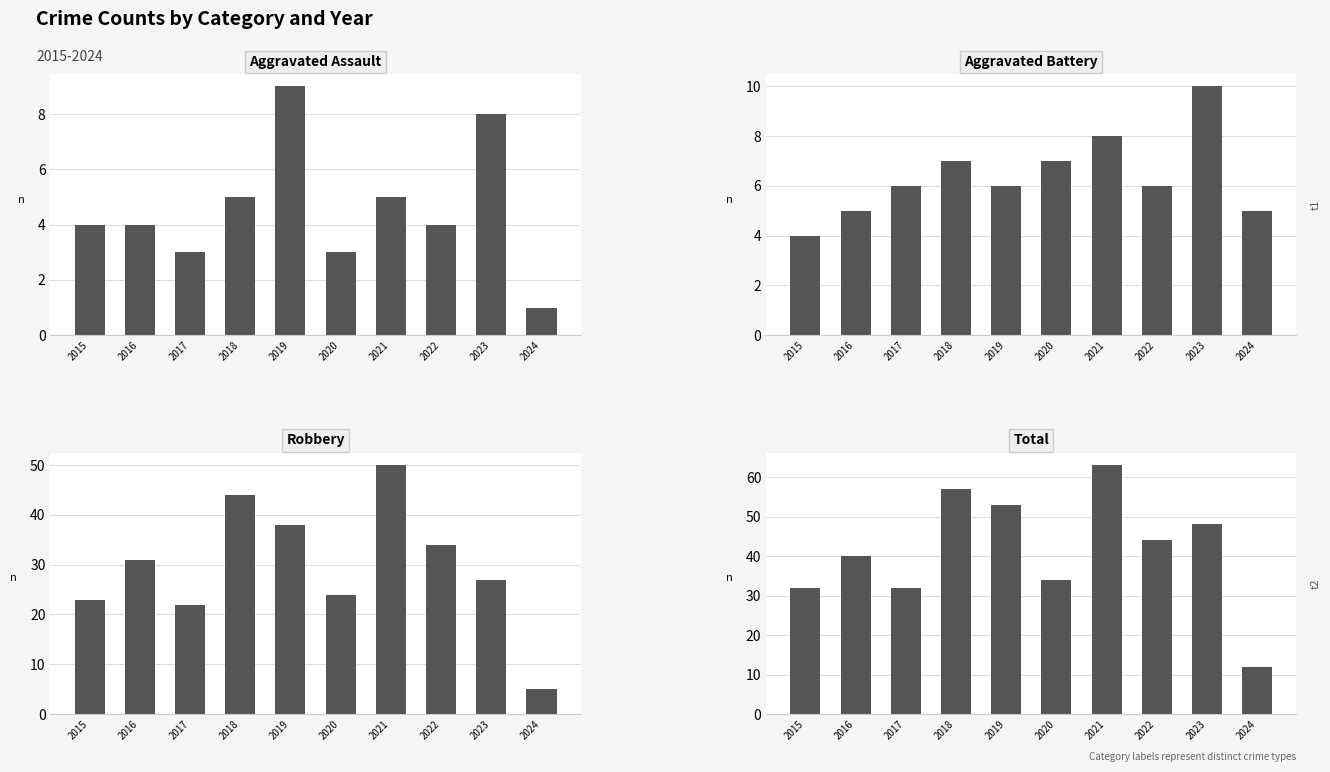

Reading left to right, what are all the values shown in this chart?

Aggravated Assault: 4	4	3	5	9	3	5	4	8	1
Aggravated Battery: 4	5	6	7	6	7	8	6	10	5
Robbery: 23	31	22	44	38	24	50	34	27	5
Total: 32	40	32	57	53	34	63	44	48	12